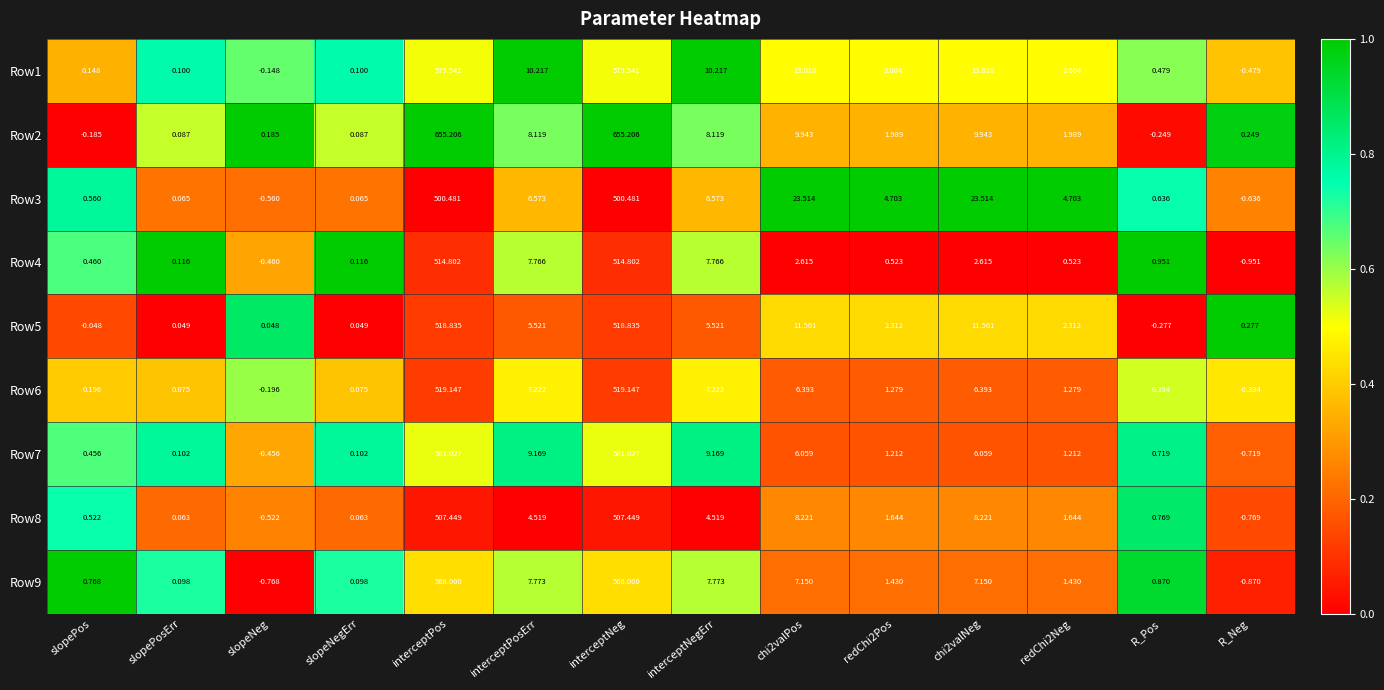

At which label does Row3 first exceed 4?

interceptPos